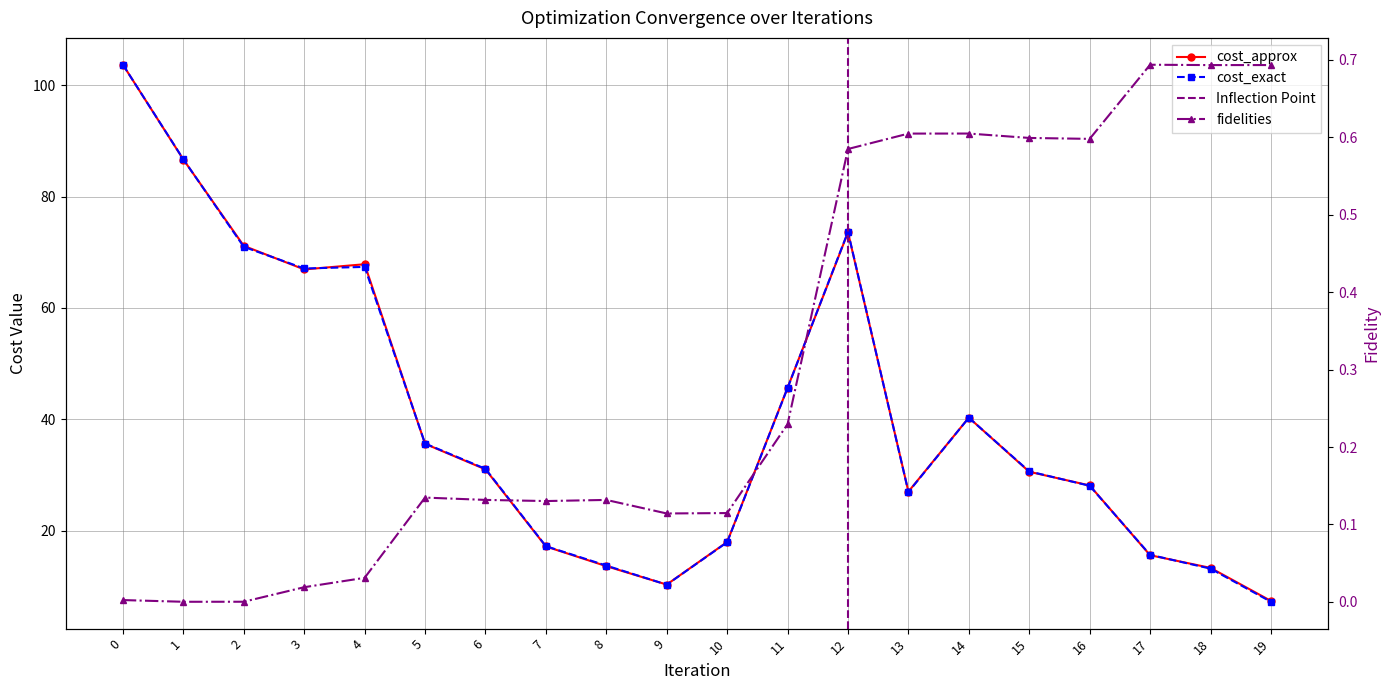

Reading left to right, extract all data points from this chart.

cost_approx: 0=103.7	1=86.7	2=71.2	3=66.9	4=67.9	5=35.6	6=31.0	7=17.1	8=13.6	9=10.3	10=17.9	11=45.7	12=73.6	13=27.0	14=40.3	15=30.6	16=28.1	17=15.6	18=13.3	19=7.4
cost_exact: 0=103.7	1=86.7	2=71.0	3=67.1	4=67.4	5=35.6	6=31.1	7=17.2	8=13.7	9=10.3	10=17.9	11=45.6	12=73.7	13=26.9	14=40.3	15=30.6	16=28.0	17=15.6	18=13.2	19=7.2
fidelities: 0=0.0	1=0.0	2=0.0	3=0.0	4=0.0	5=0.1	6=0.1	7=0.1	8=0.1	9=0.1	10=0.1	11=0.2	12=0.6	13=0.6	14=0.6	15=0.6	16=0.6	17=0.7	18=0.7	19=0.7